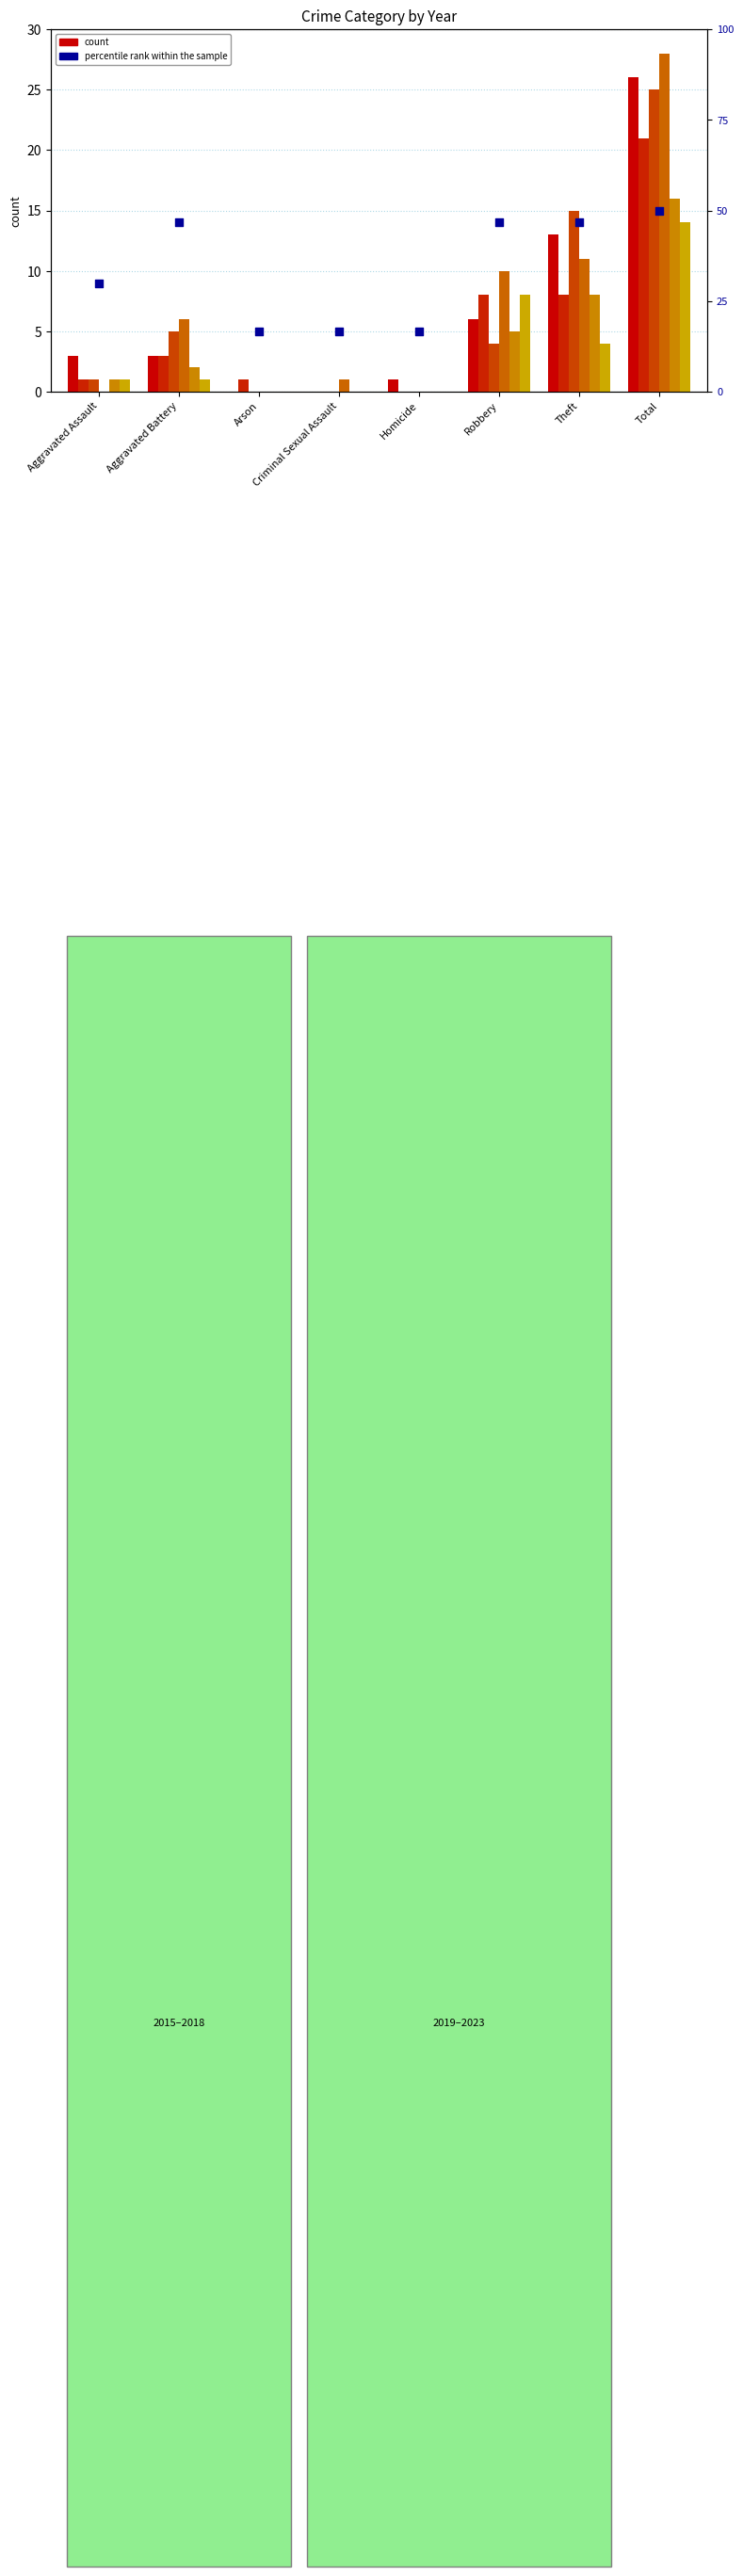

Which has a higher value, Aggravated Battery or Aggravated Assault?

Aggravated Battery